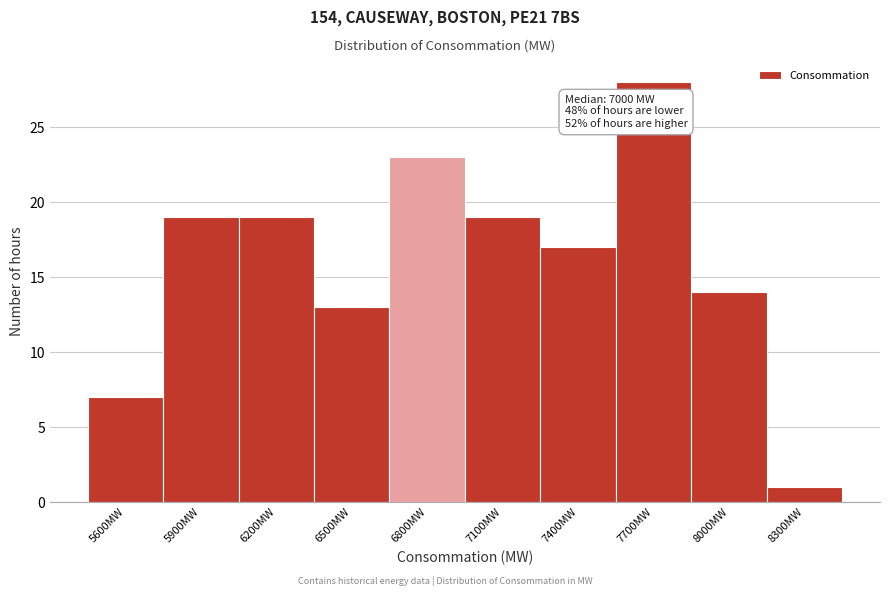

Reading left to right, list all the values displayed in this chart.

7	19	19	13	23	19	17	28	14	1